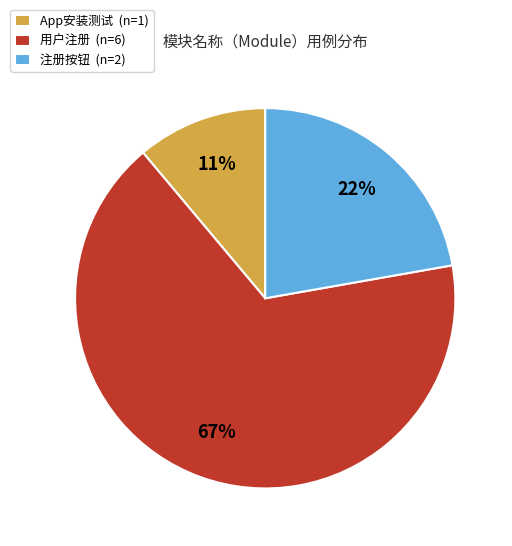

Do App安装测试 (n=1) and 用户注册 (n=6) together represent more than half of the pie?

Yes